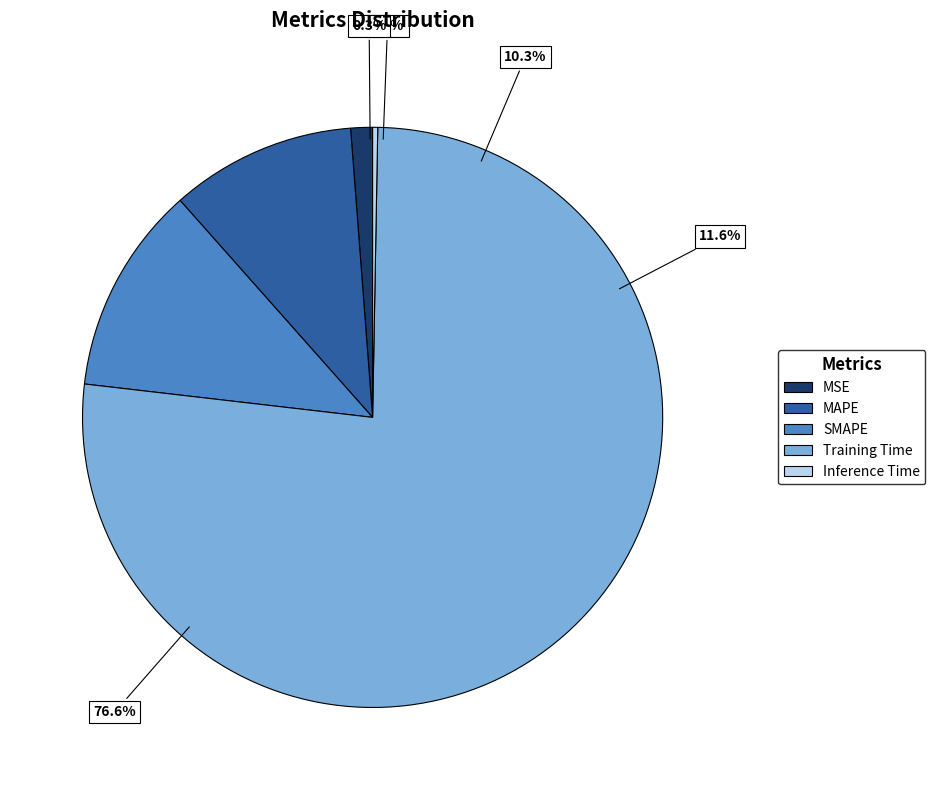

Rank the categories by value from lowest to highest.

Inference Time, MSE, MAPE, SMAPE, Training Time